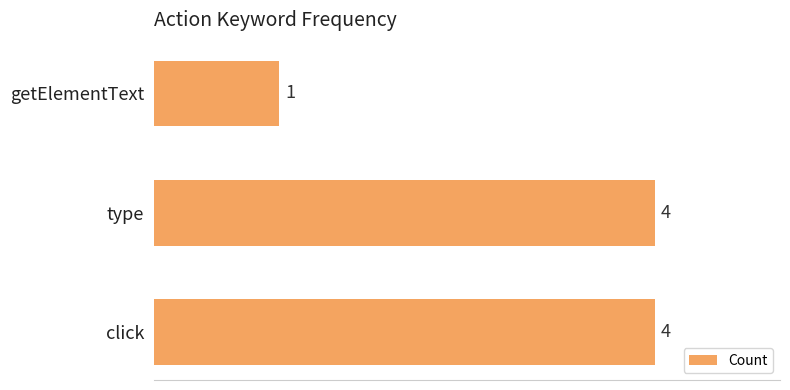

Are the bars horizontal?

Yes